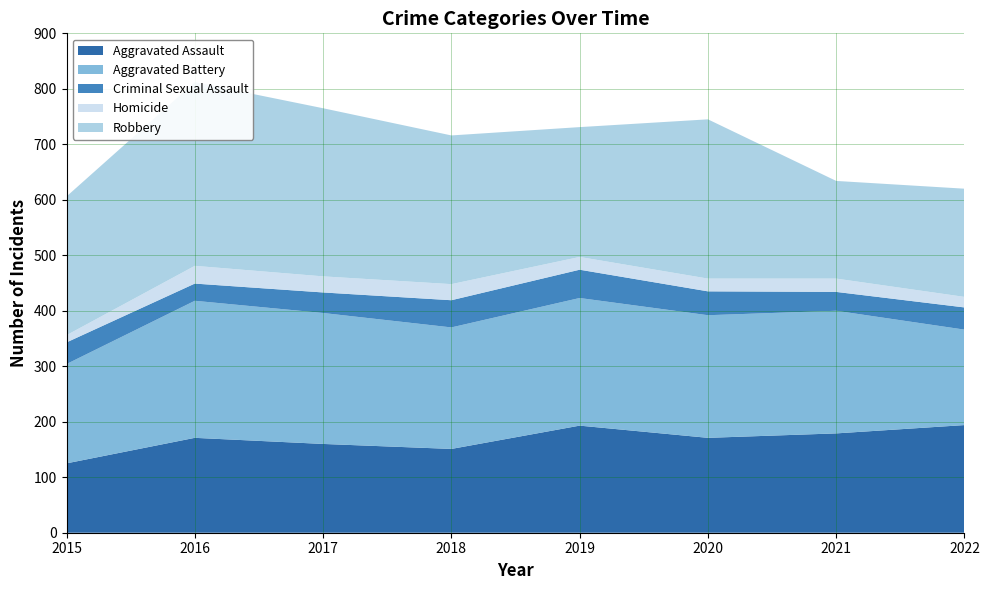

Reading left to right, transcribe all the data shown in this chart.

Aggravated Assault: 125	171	160	151	193	171	179	194
Aggravated Battery: 179	247	236	219	230	221	221	172
Criminal Sexual Assault: 39	31	37	49	51	43	34	40
Homicide: 13	32	29	29	23	23	24	19
Robbery: 250	331	303	268	234	287	176	195